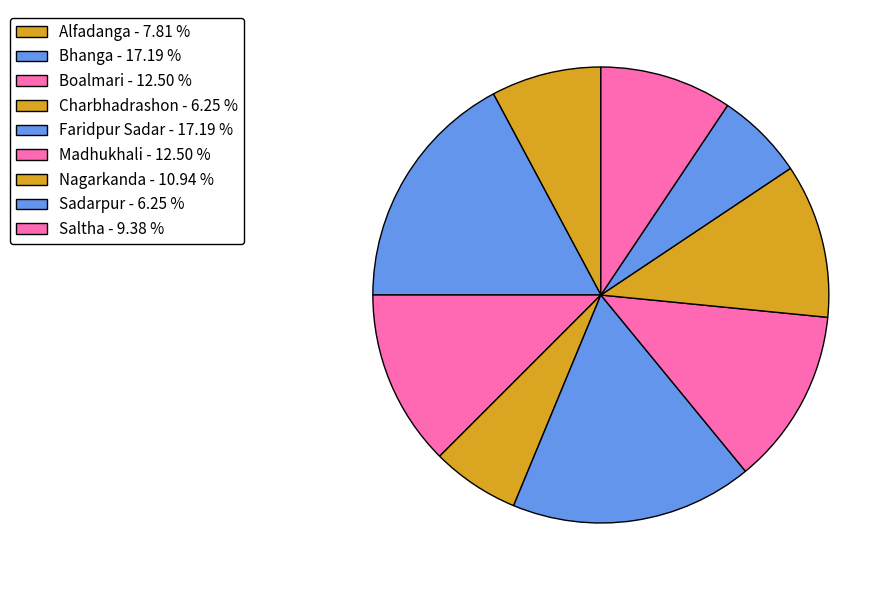

What is the smallest slice in the pie chart?

Charbhadrashon